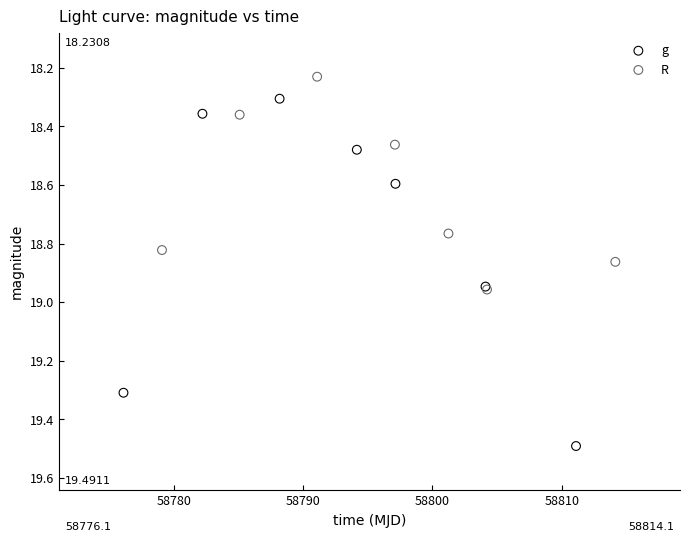

Which series reaches the maximum Y coordinate?

g